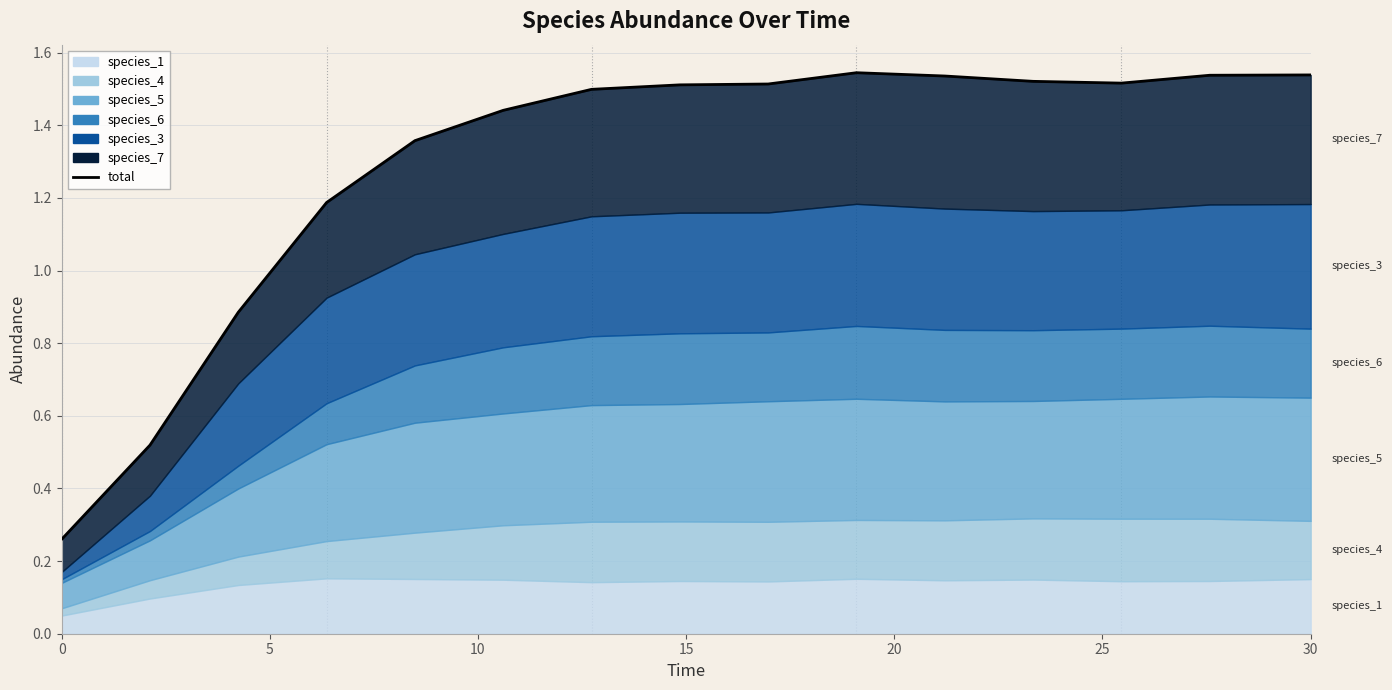

What is the difference between the maximum and minimum values?

1.3